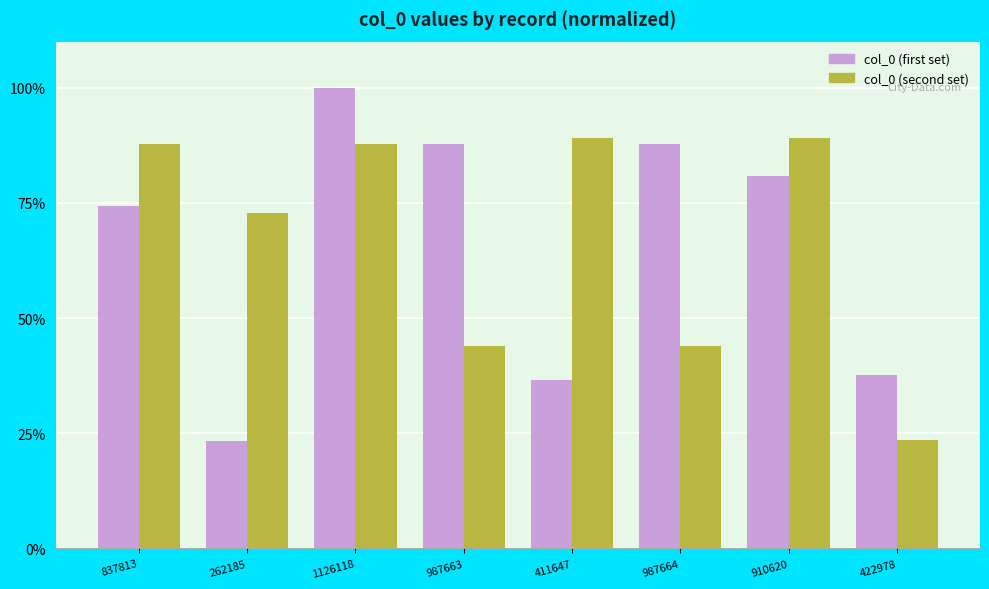

Which series has the largest range (max minus min)?

col_0 (first set)